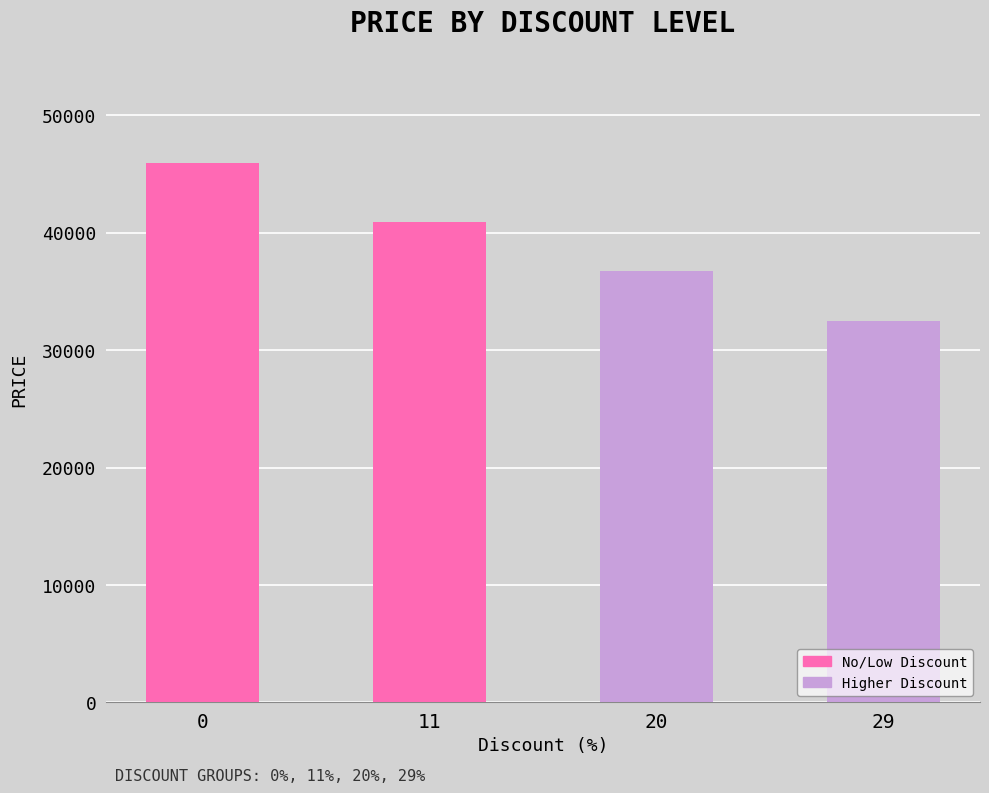

What is the value of the 4th bar from the left?

32500